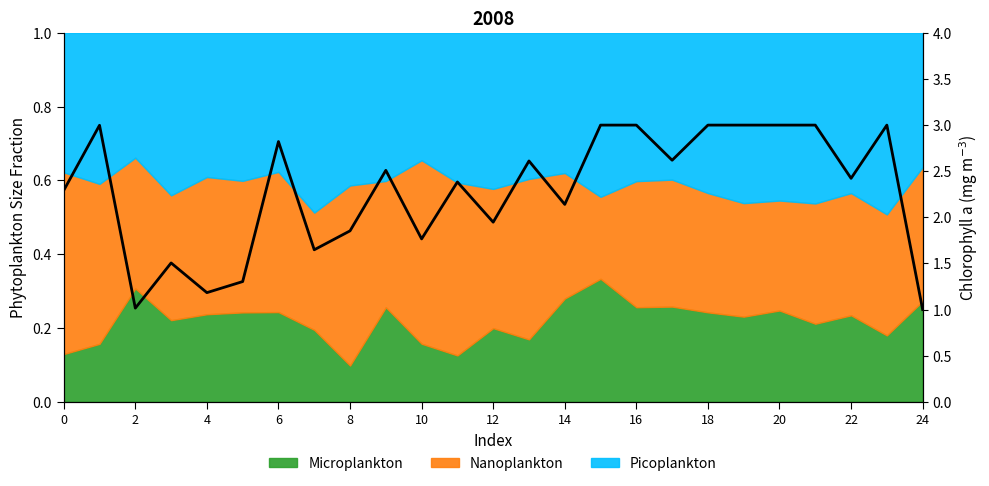

What is the change in value from 22 to 24?

-1.4